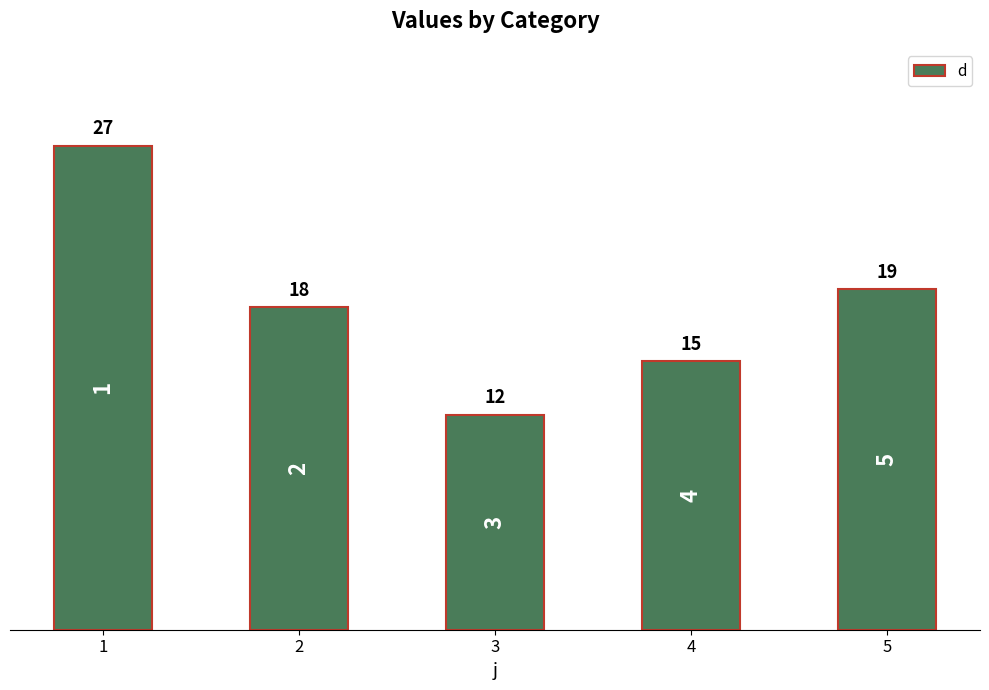

Where does the data first go above 18?

1